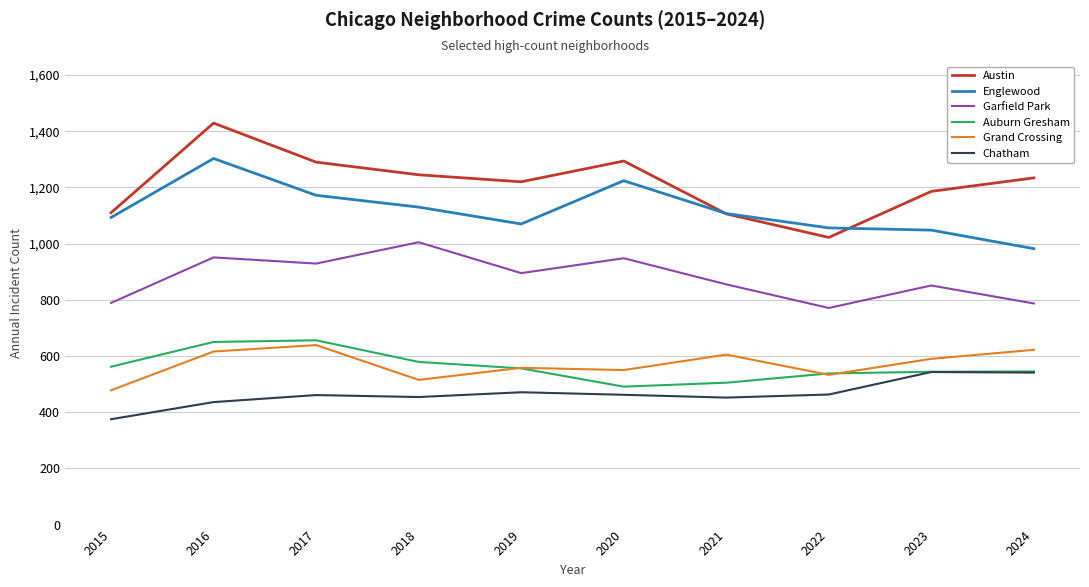

How many lines are shown in the chart?

6